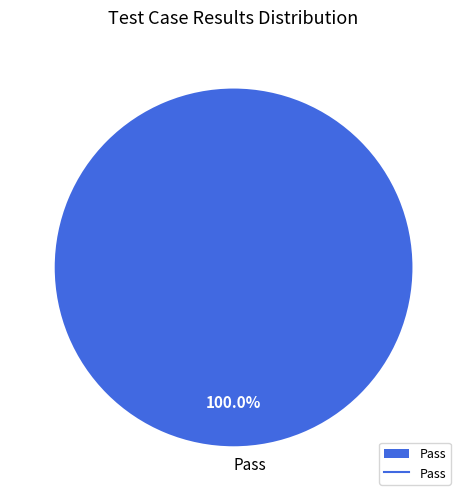

Rank the categories by value from lowest to highest.

Pass